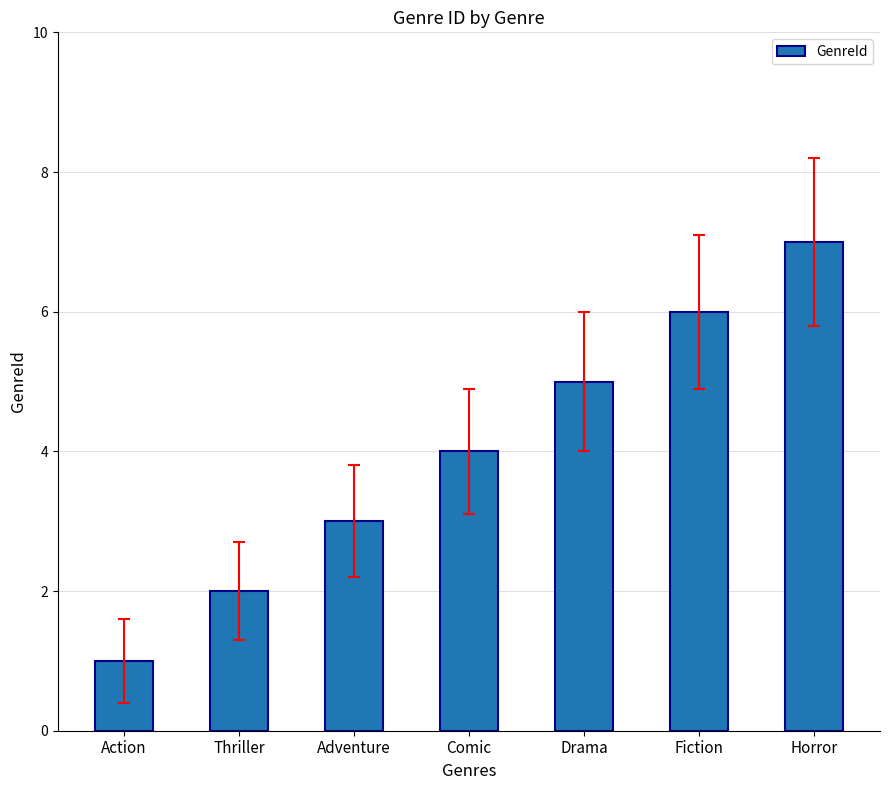

What is the difference between the maximum and minimum values?

6